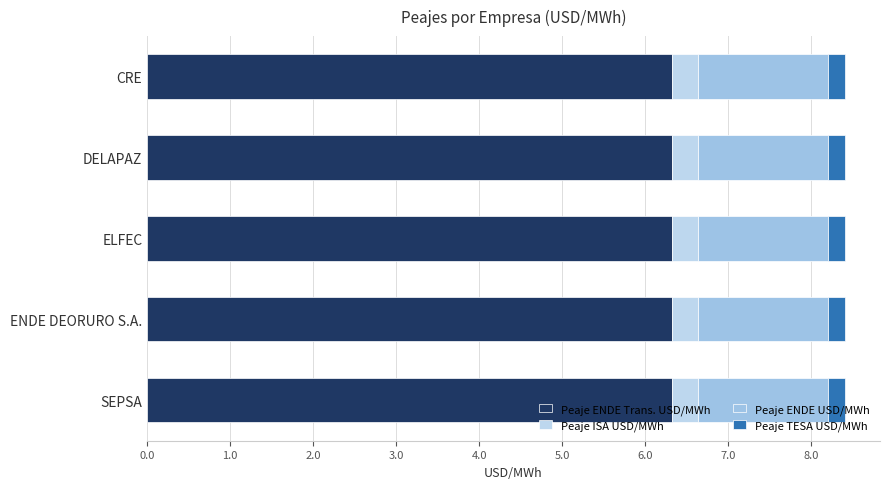

Reading right to left, extract all data points from this chart.

Peaje ENDE Trans. USD/MWh: SEPSA=6.3	ENDE DEORURO S.A.=6.3	ELFEC=6.3	DELAPAZ=6.3	CRE=6.3
Peaje ISA USD/MWh: SEPSA=0.3	ENDE DEORURO S.A.=0.3	ELFEC=0.3	DELAPAZ=0.3	CRE=0.3
Peaje ENDE USD/MWh: SEPSA=1.6	ENDE DEORURO S.A.=1.6	ELFEC=1.6	DELAPAZ=1.6	CRE=1.6
Peaje TESA USD/MWh: SEPSA=0.2	ENDE DEORURO S.A.=0.2	ELFEC=0.2	DELAPAZ=0.2	CRE=0.2